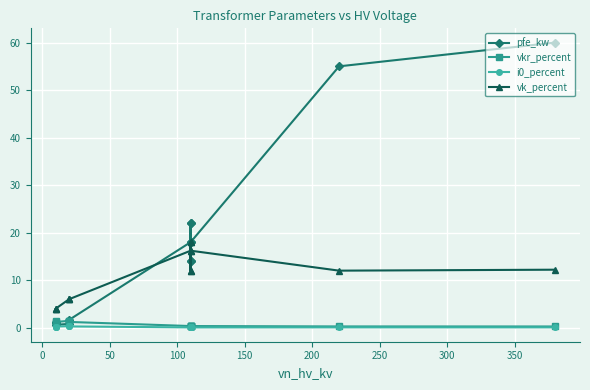

Is it true that vkr_percent equals 0.4 at 13?

False